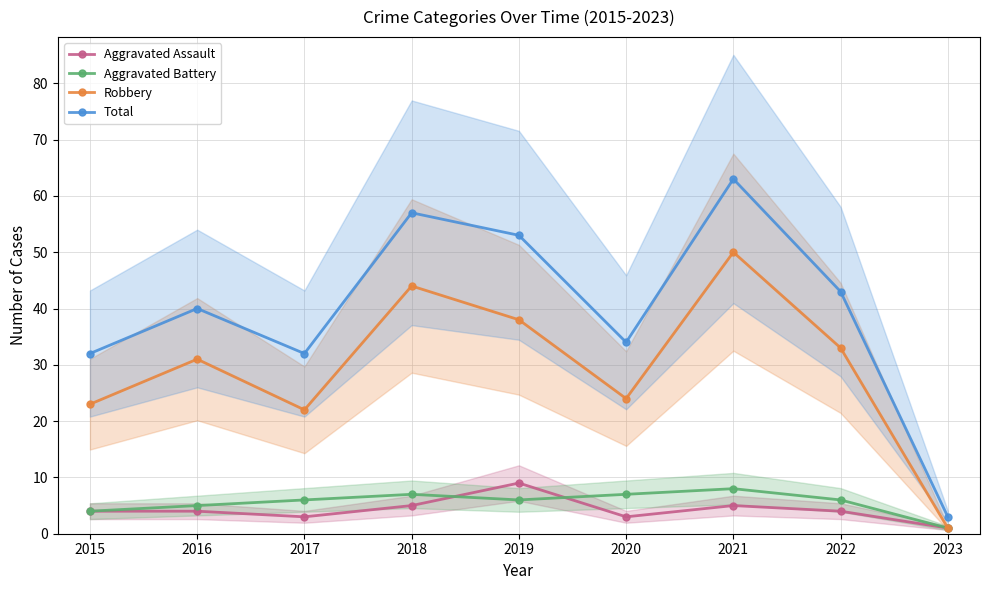

What is the average value of the Robbery series?

30